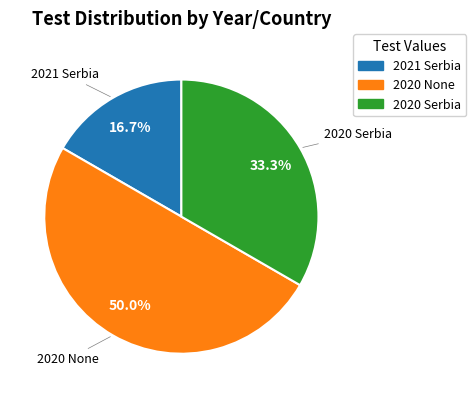

Rank the categories by value from lowest to highest.

2021, 2020_Serbia, 2020_None